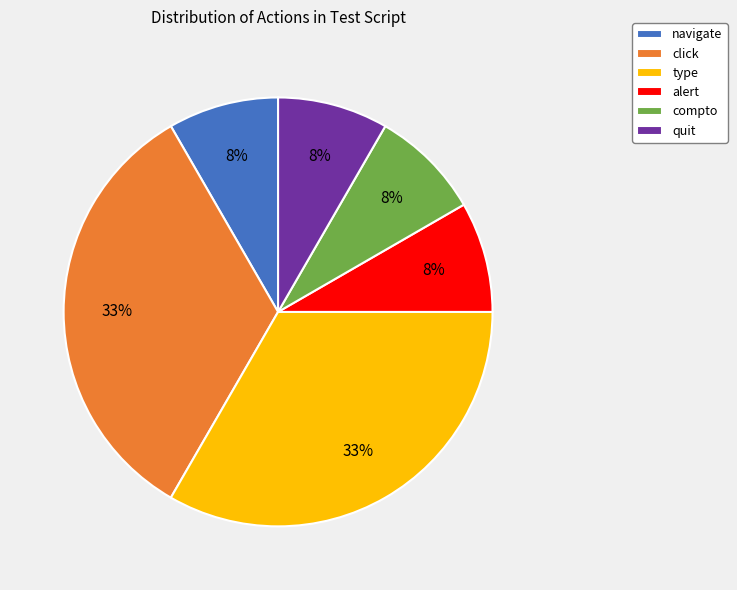

To the nearest percent, what is the average slice percentage?

17%